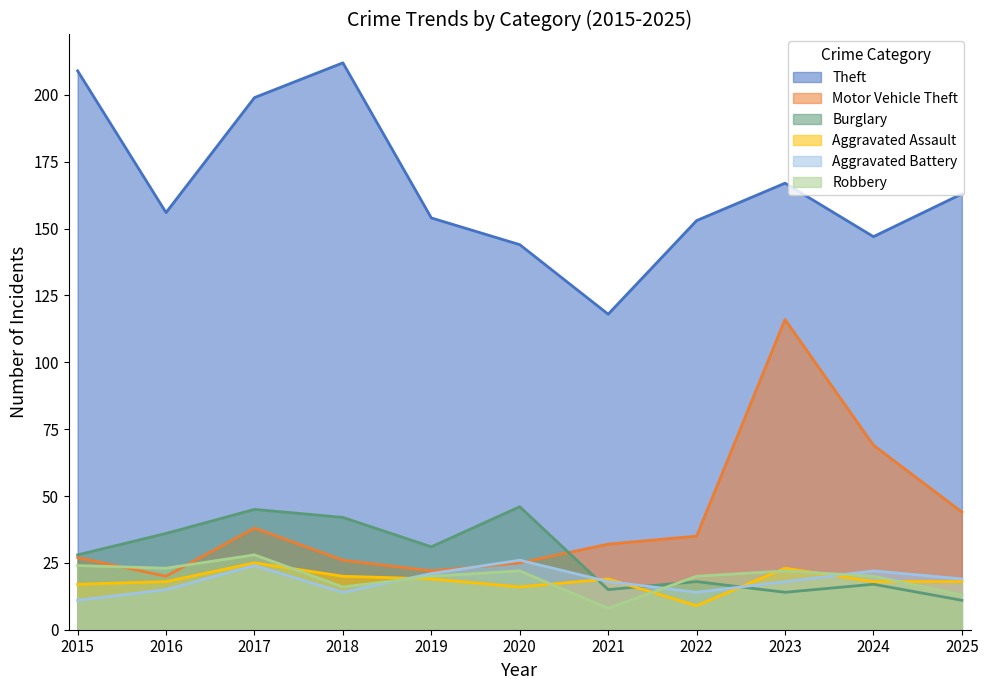

True or false: Motor Vehicle Theft and Aggravated Assault cross at least once.

False